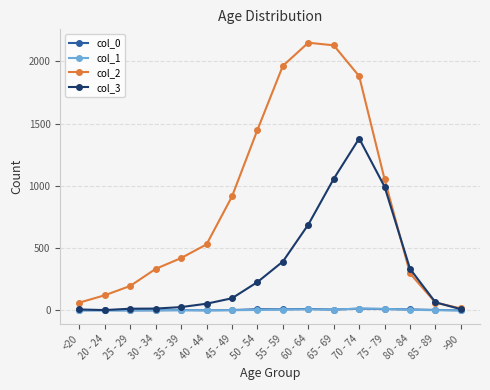

What are all the series names shown in the legend?

col_0, col_1, col_2, col_3